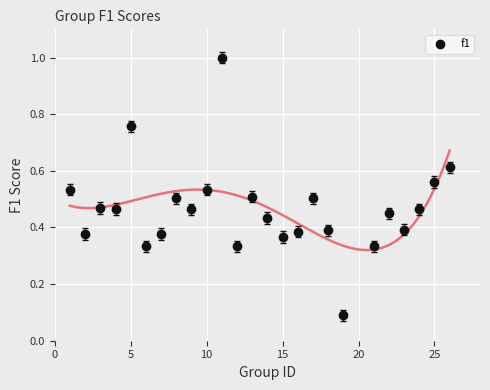

What is the range of X values (max minus min)?

25.0